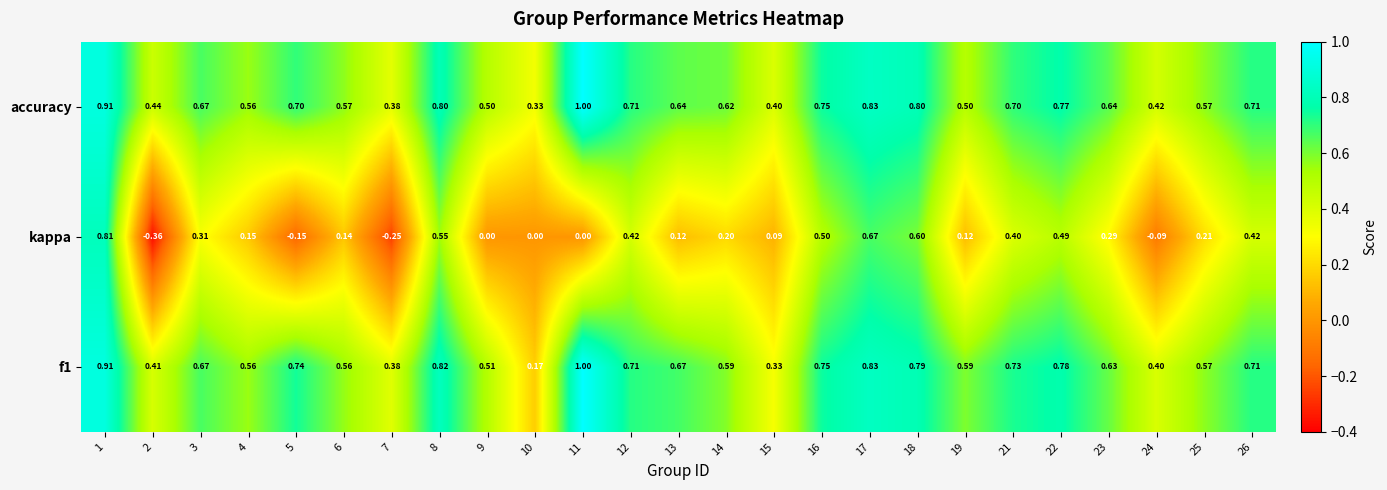

Which series has the largest total across all categories?

accuracy